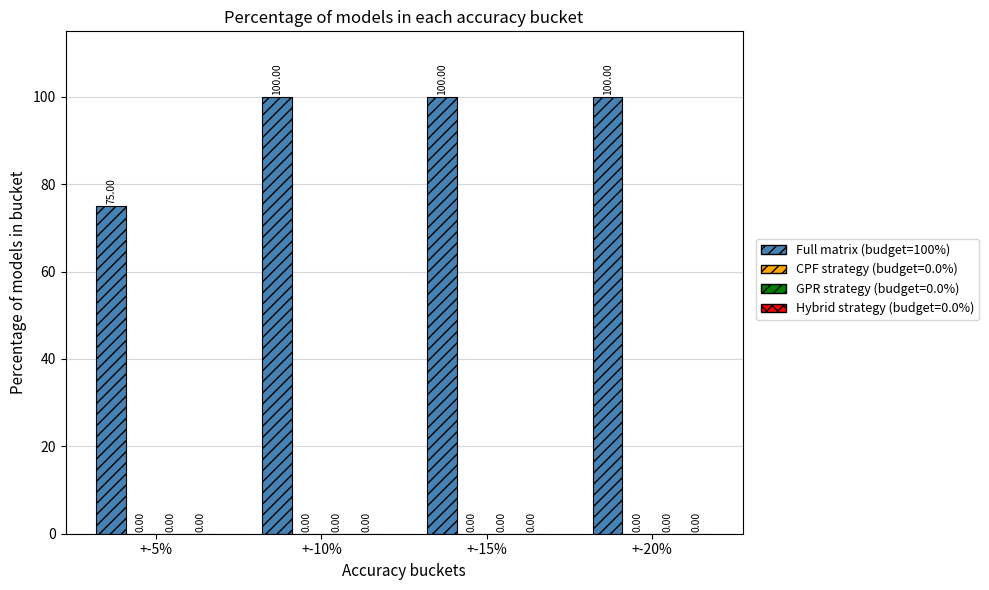

How many bars are there in total?

4